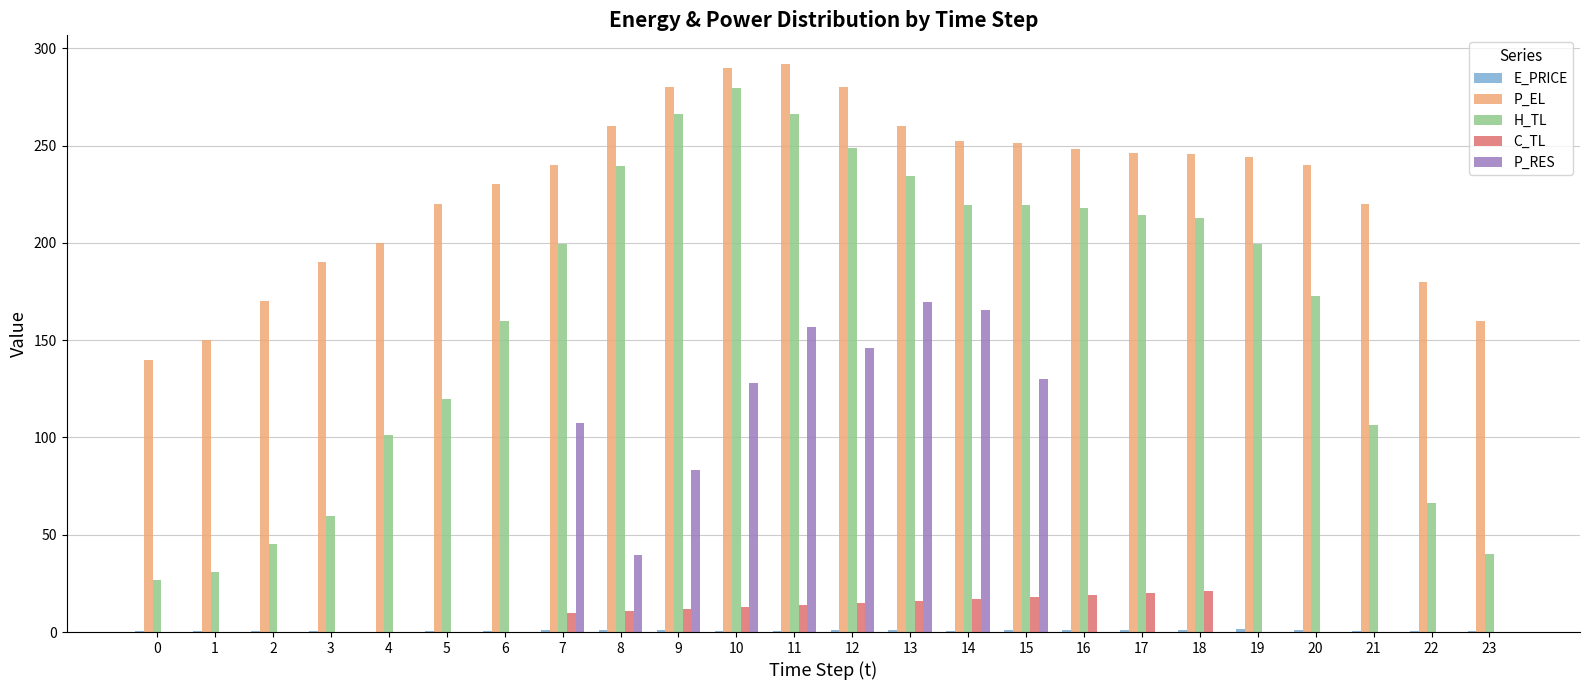

What is the maximum value shown in the chart?

292.0